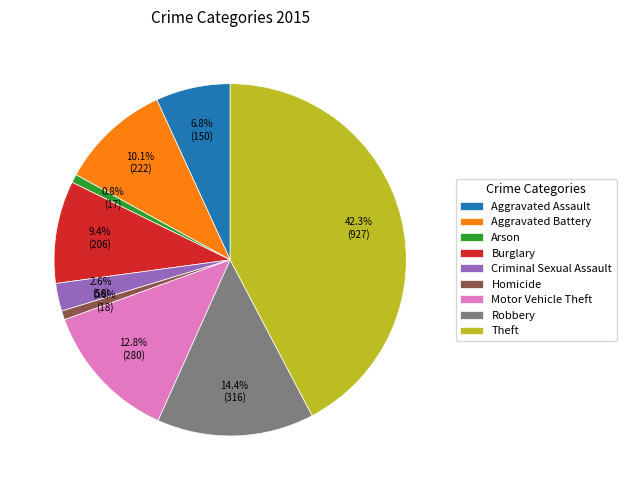

What is the largest slice in the pie chart?

Theft